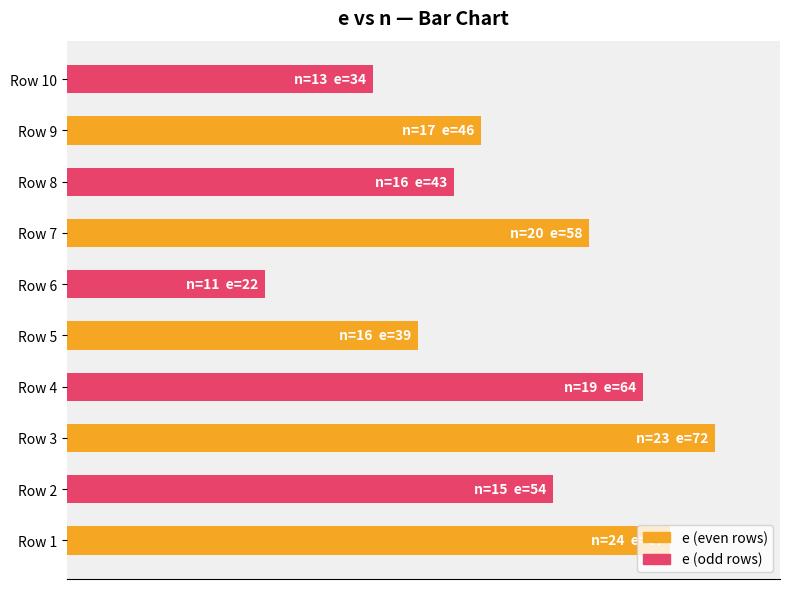

Which series has the largest total across all categories?

e (even rows)